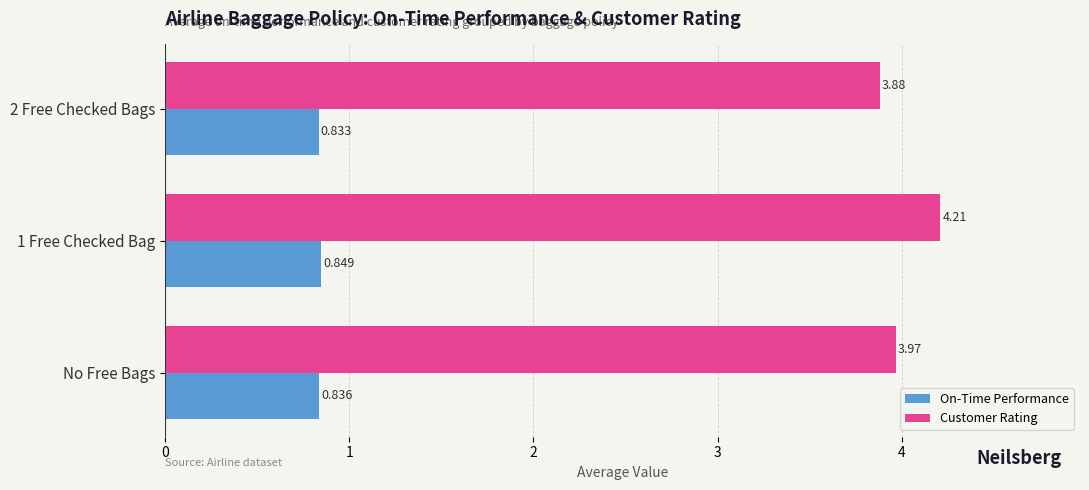

Count the number of data series in this chart.

2